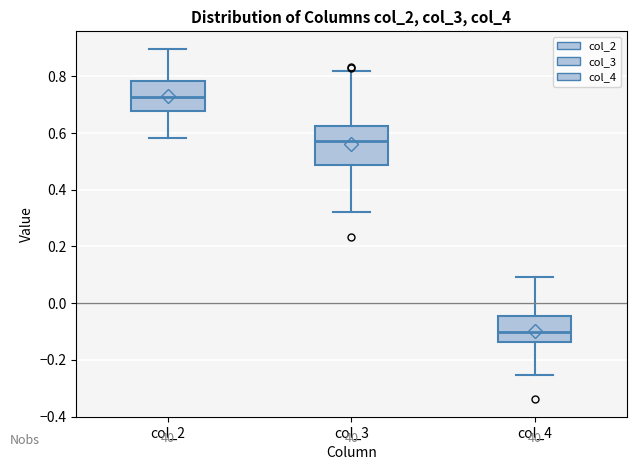

Reading left to right, transcribe this box plot: for each box, give where its median line is, the range the box spans, and where its two whiskers end, as read against the y-axis. The values are not printed on the chart, so give them approximately, as read against the axis.

col_2: median 0.72, box 0.68 to 0.78, whiskers 0.58 to 0.90
col_3: median 0.58, box 0.48 to 0.62, whiskers 0.32 to 0.82
col_4: median -0.10, box -0.14 to -0.04, whiskers -0.26 to 0.10